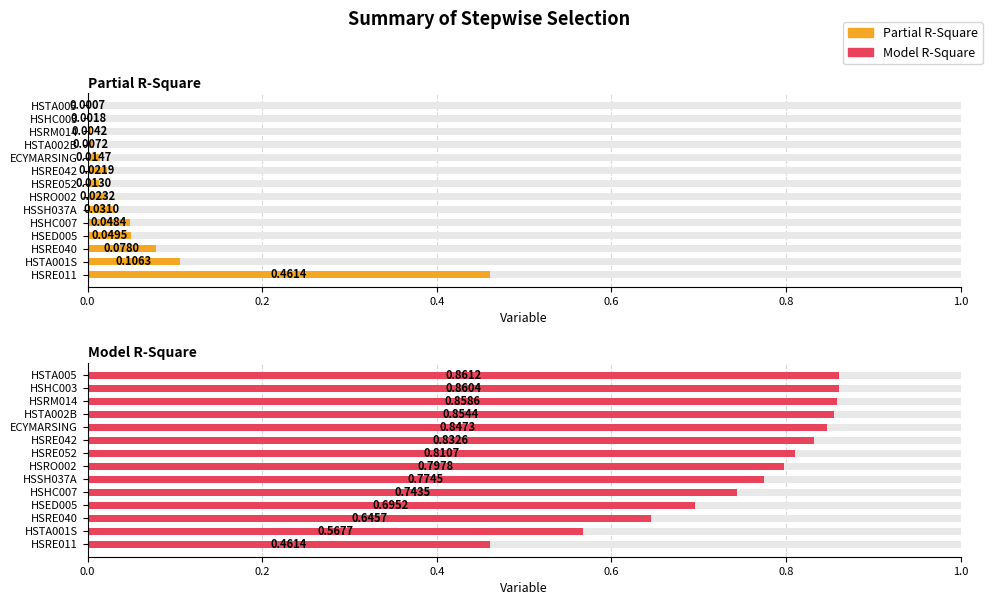

True or false: Model R-Square has a value of 0.8 at HSRE052.

True